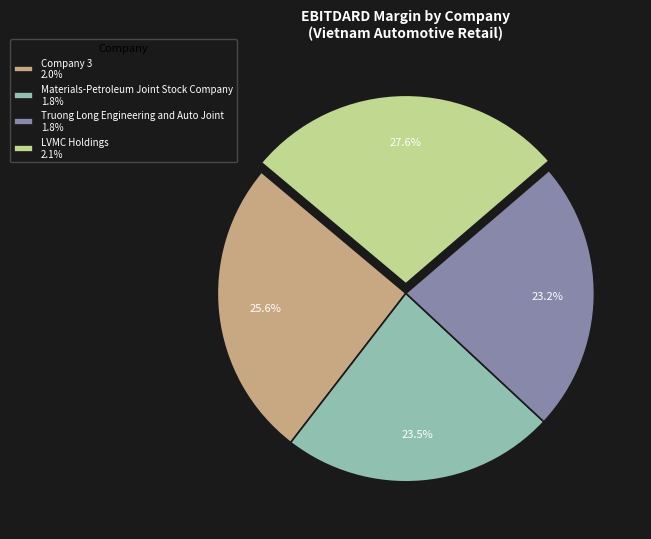

Do Company 3 2.0% and Materials-Petroleum Joint Stock Company 1.8% together represent more than half of the pie?

No